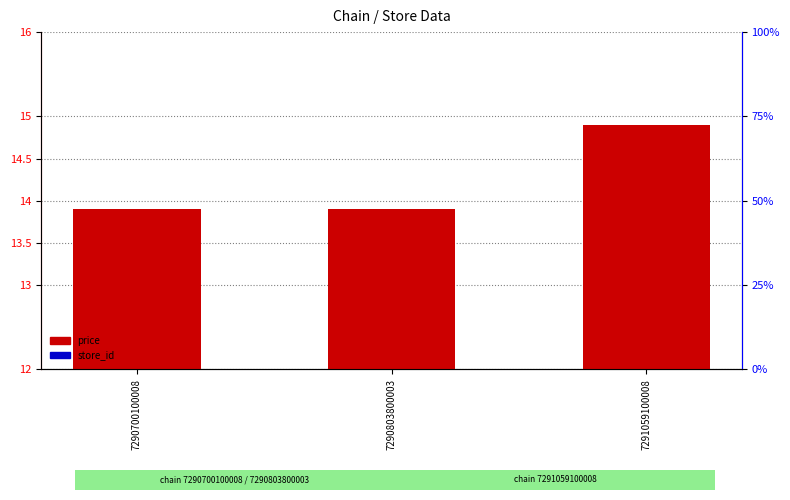

Between 7290700100008 and 7290803800003, which is larger?

7290700100008